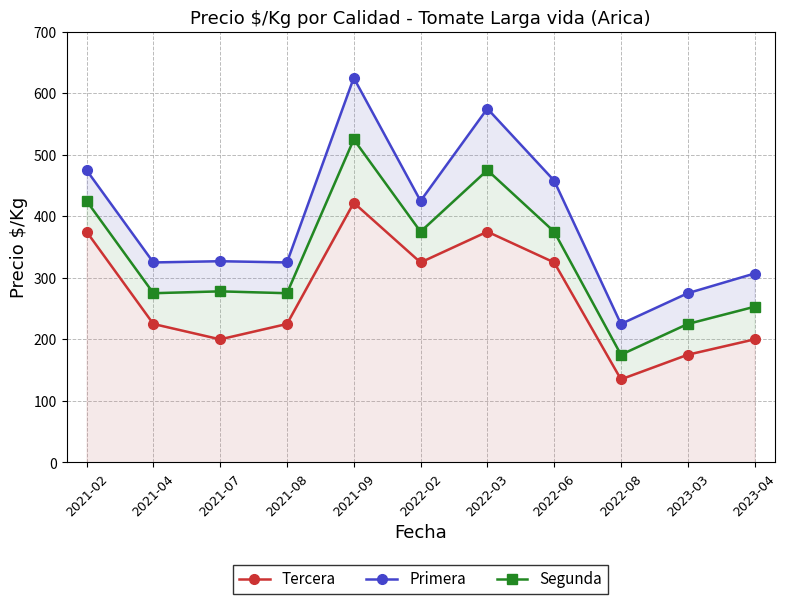

Rank the series at 2023-04 from lowest to highest value.

Tercera, Segunda, Primera